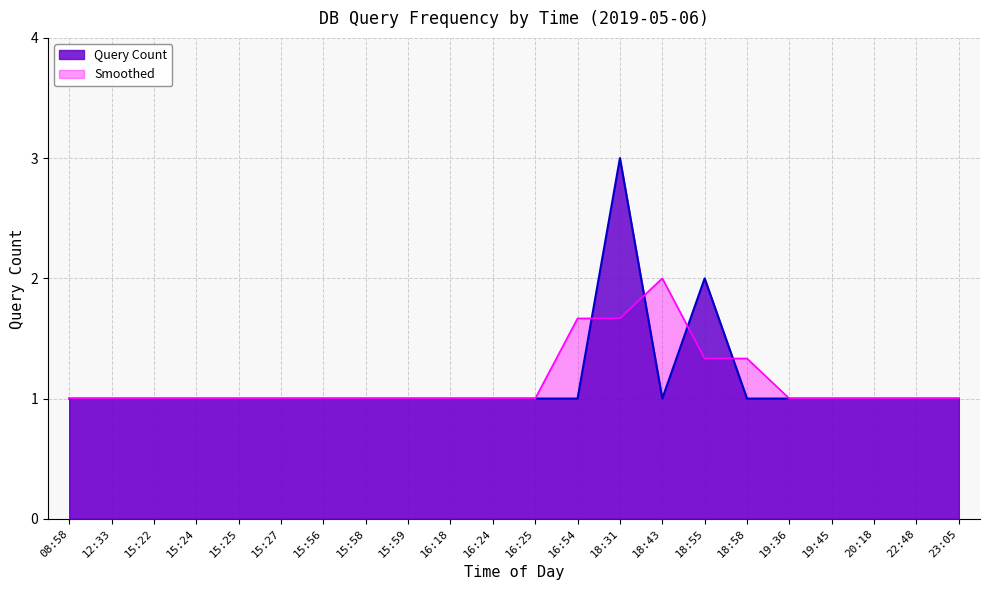

What is the value of the 22nd point from the left?

1